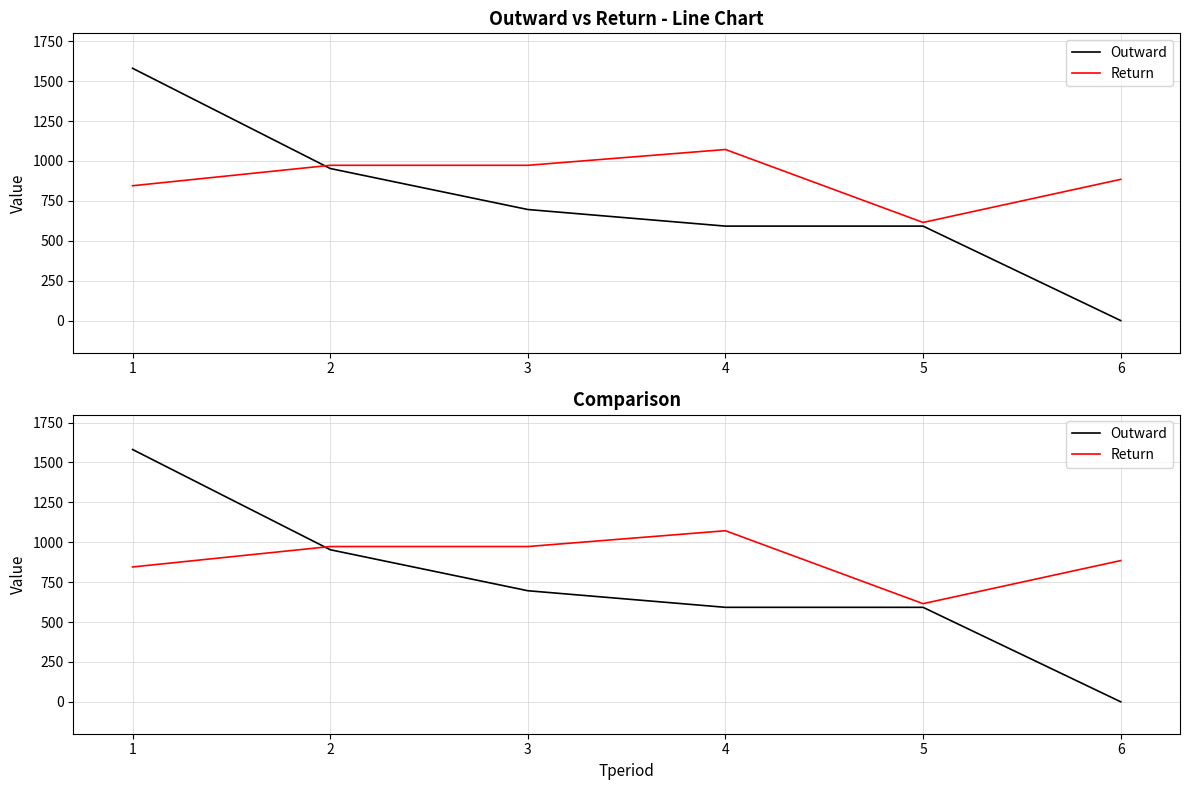

Does the chart display data point markers on the line(s)?

No